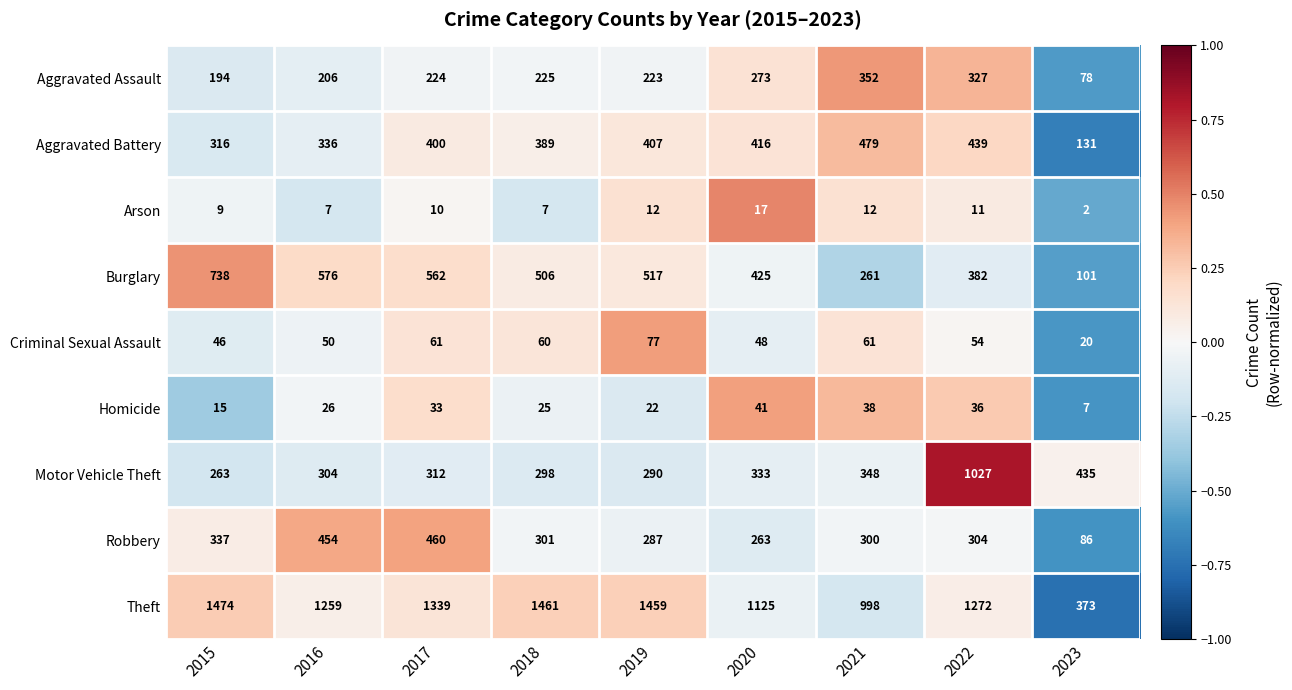

What is the sum of the Robbery values at 2017 and 2021?

760